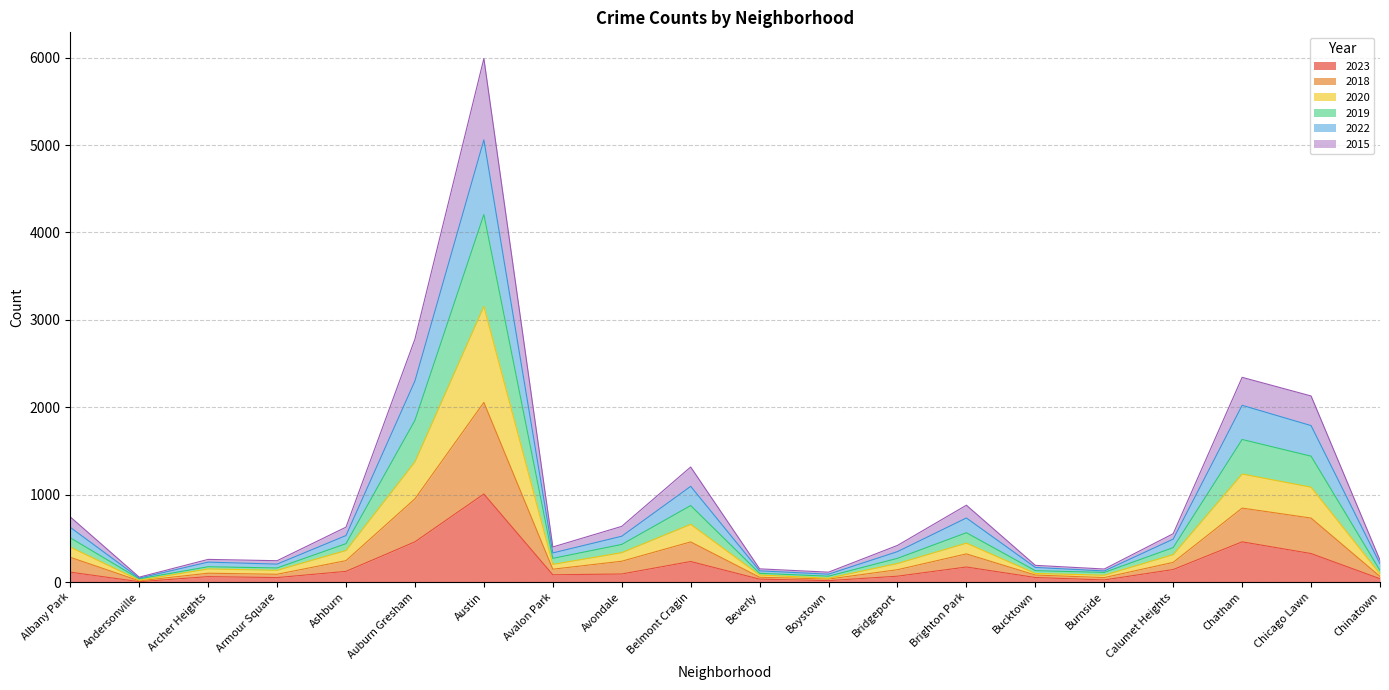

True or false: 2018 and 2019 intersect in this chart.

False